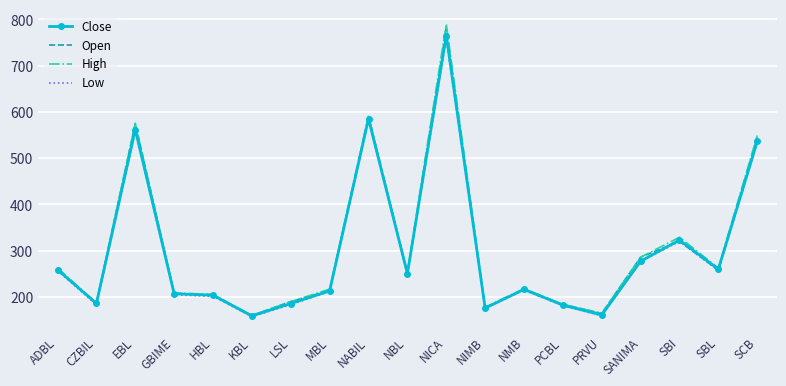

True or false: Close has a value of 258.9 at ADBL.

True